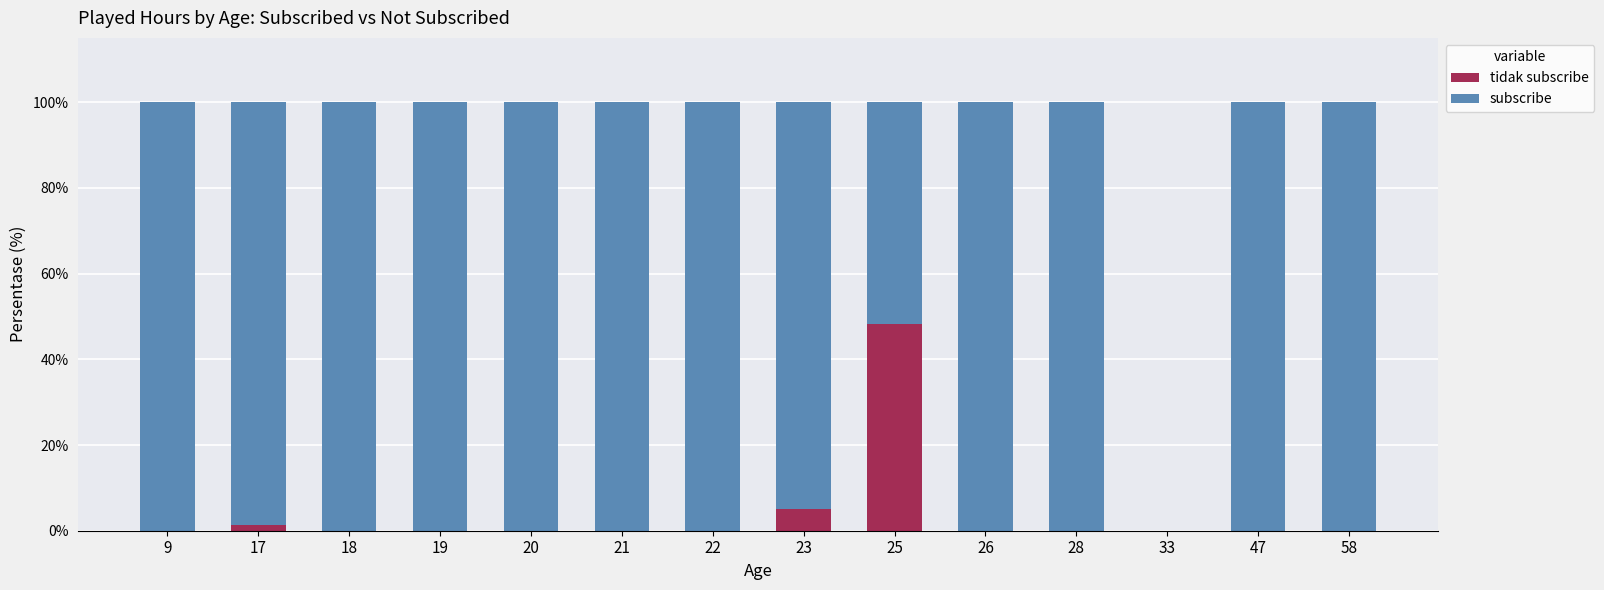

What is the total value across all series at 18?

100.0